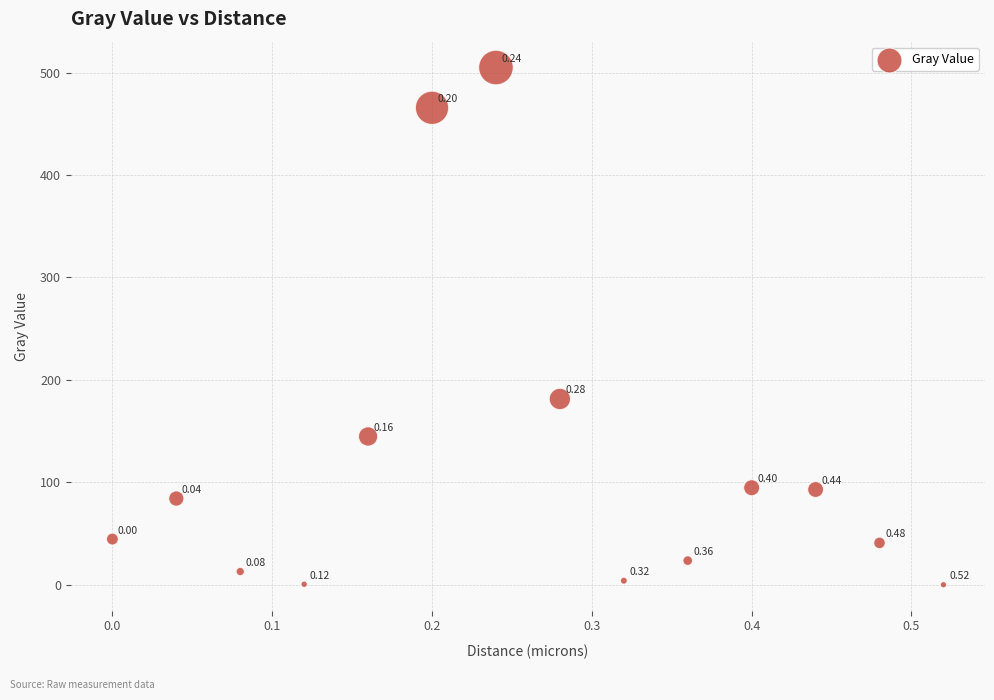

What is the range of Y values (max minus min)?

504.9